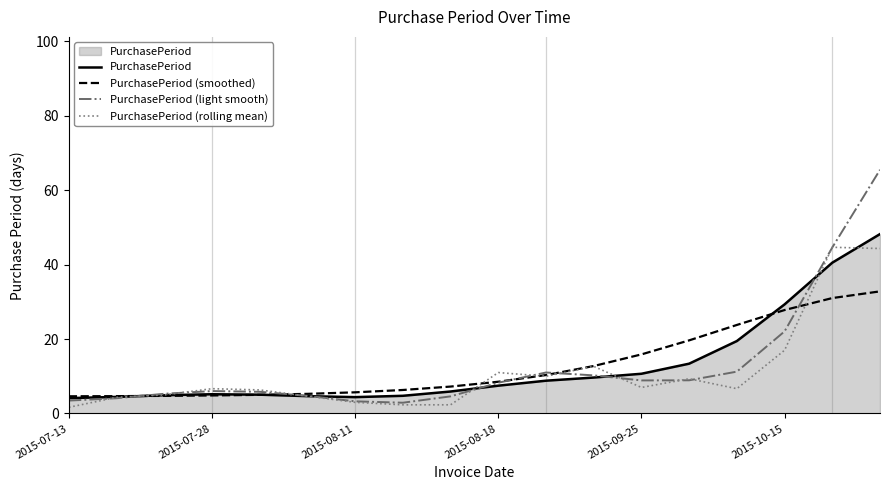

Which series ends up on top after the final intersection of PurchasePeriod (rolling mean) and PurchasePeriod?

PurchasePeriod